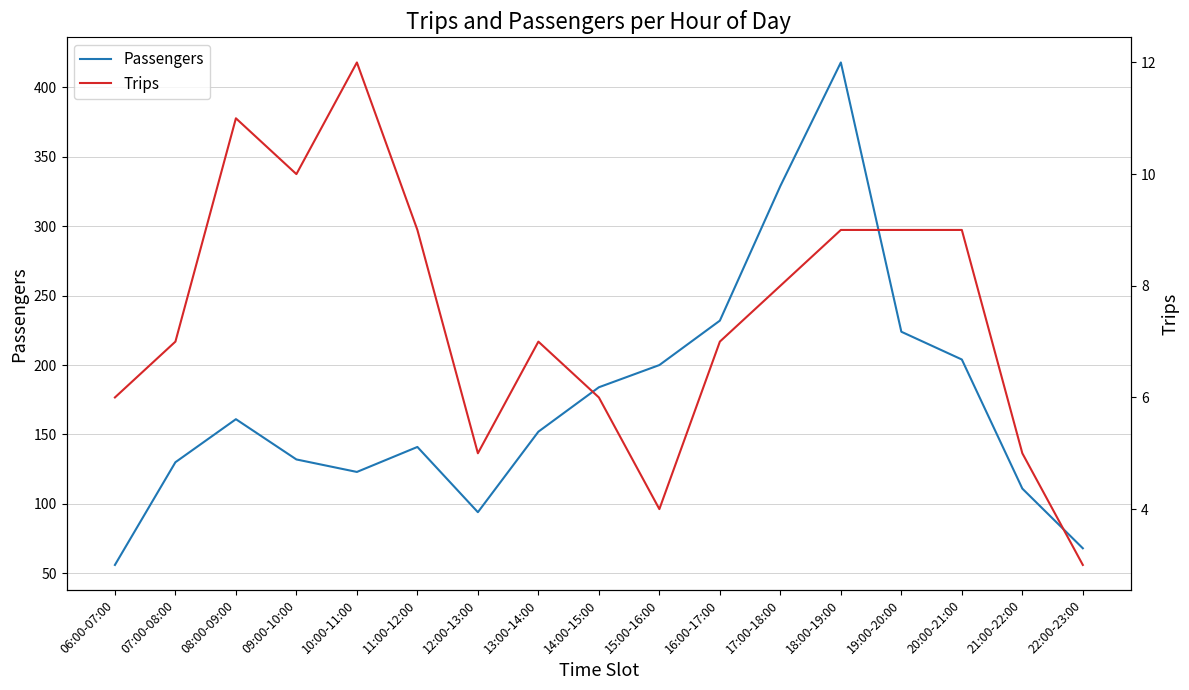

Which series has the largest total across all categories?

Passengers